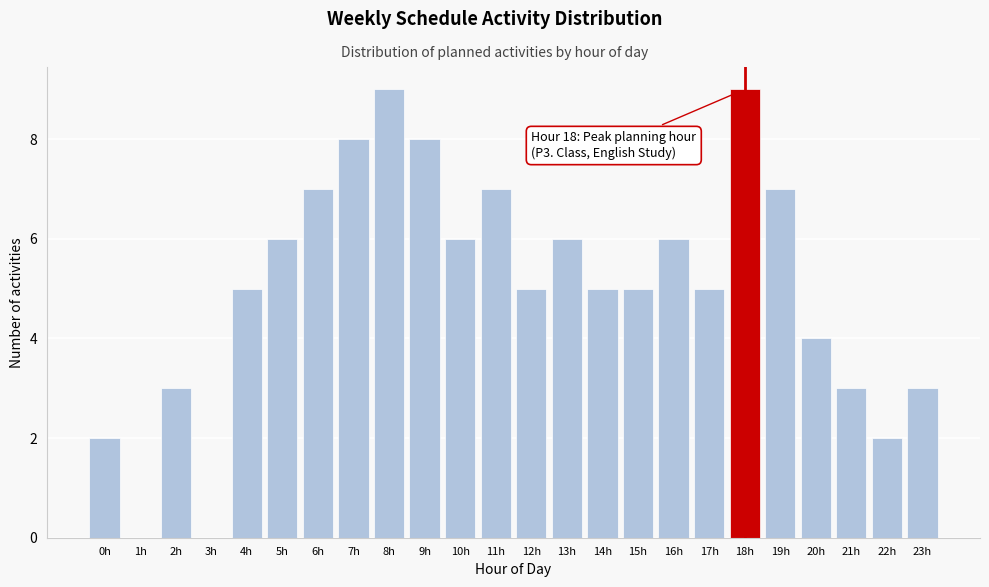

Reading right to left, list all the values displayed in this chart.

23h=3	22h=2	21h=3	20h=4	19h=7	18h=9	17h=5	16h=6	15h=5	14h=5	13h=6	12h=5	11h=7	10h=6	9h=8	8h=9	7h=8	6h=7	5h=6	4h=5	3h=0	2h=3	1h=0	0h=2